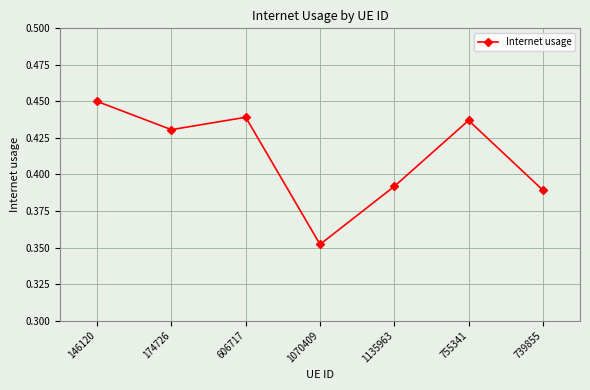

Which category has the lowest value across all series?

1070409